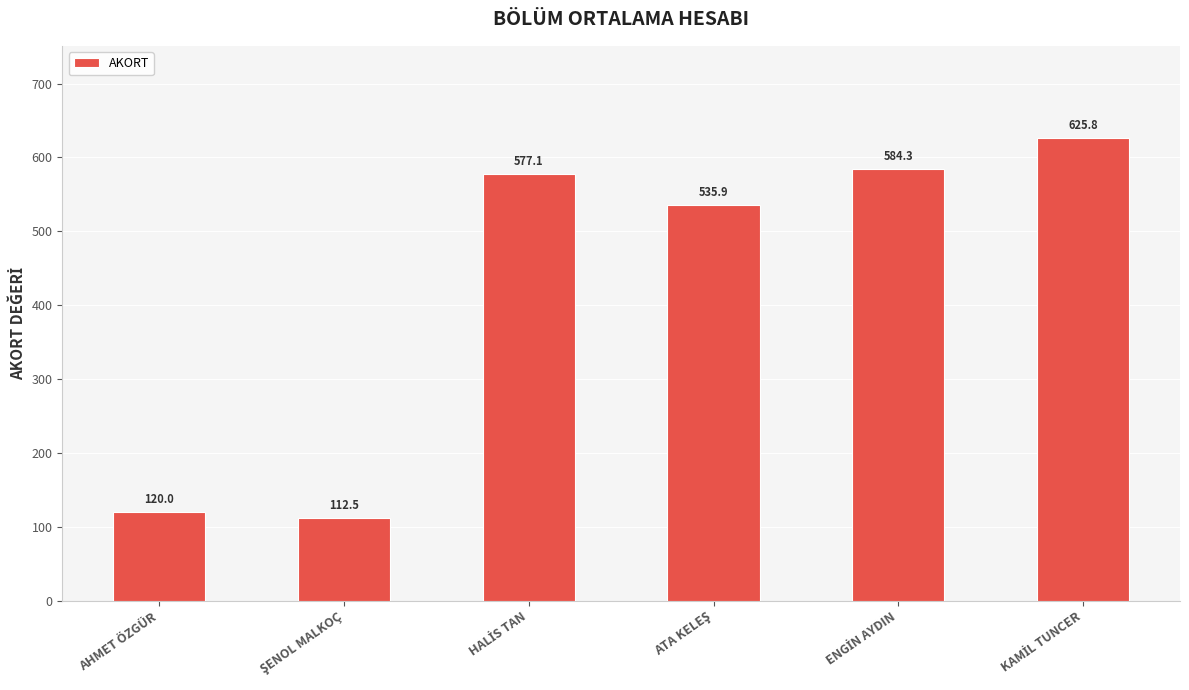

Reading left to right, extract all data points from this chart.

120.0	112.5	577.1	535.9	584.3	625.8